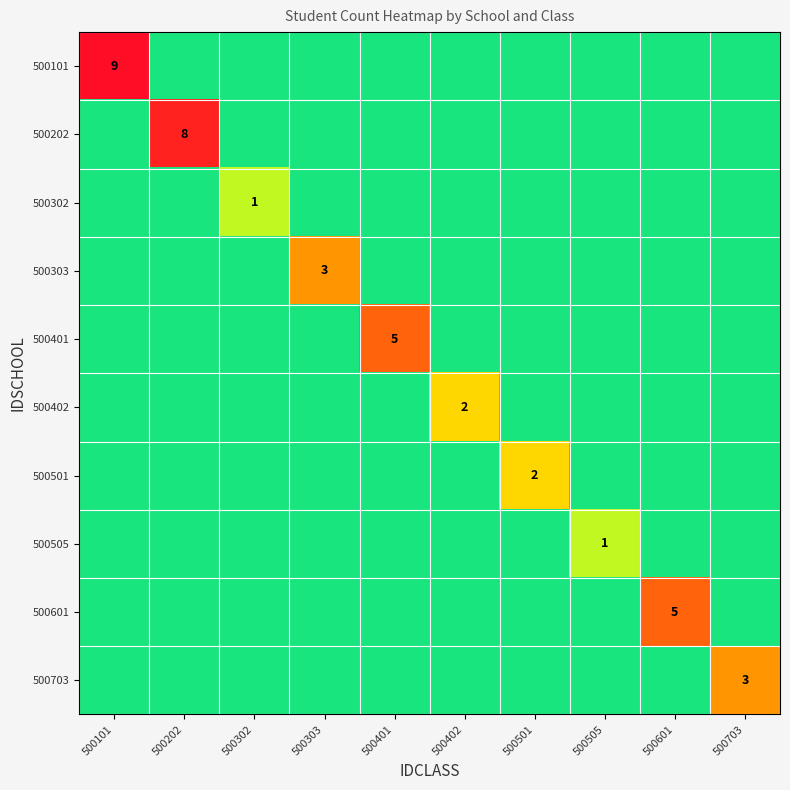

The value of 500601 at 500601 is 3. True or false?

False